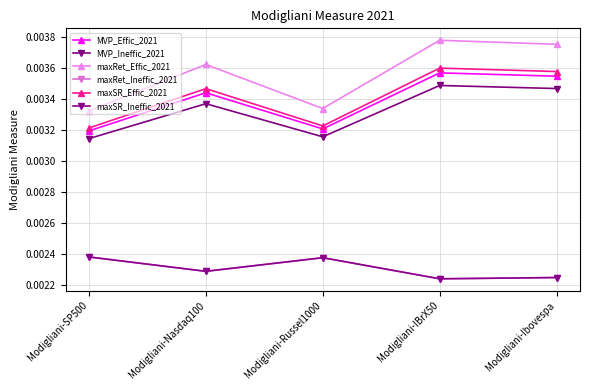

True or false: maxSR_Ineffic_2021 has more than 1 points higher than both neighbors.

False